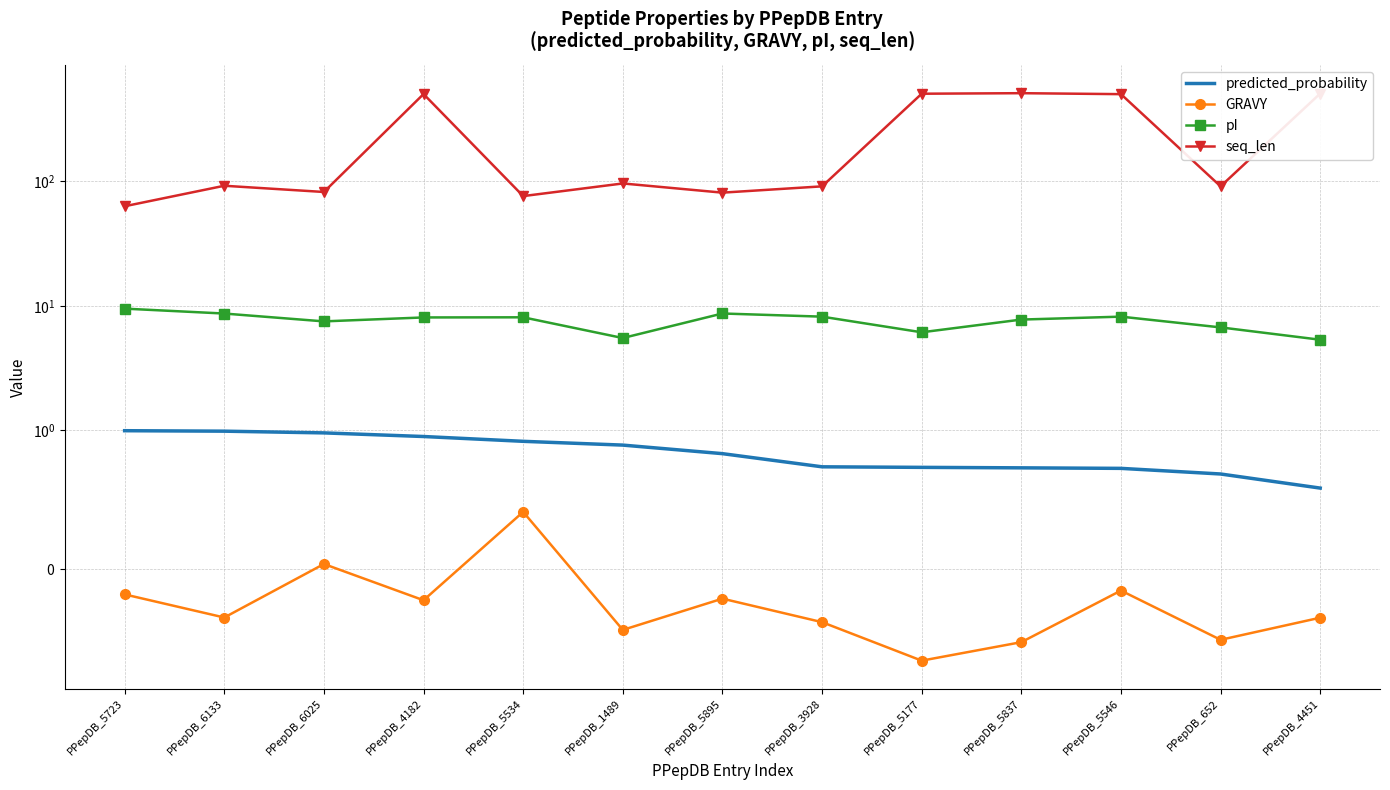

List the series in order of their peak value, highest first.

seq_len, pI, predicted_probability, GRAVY